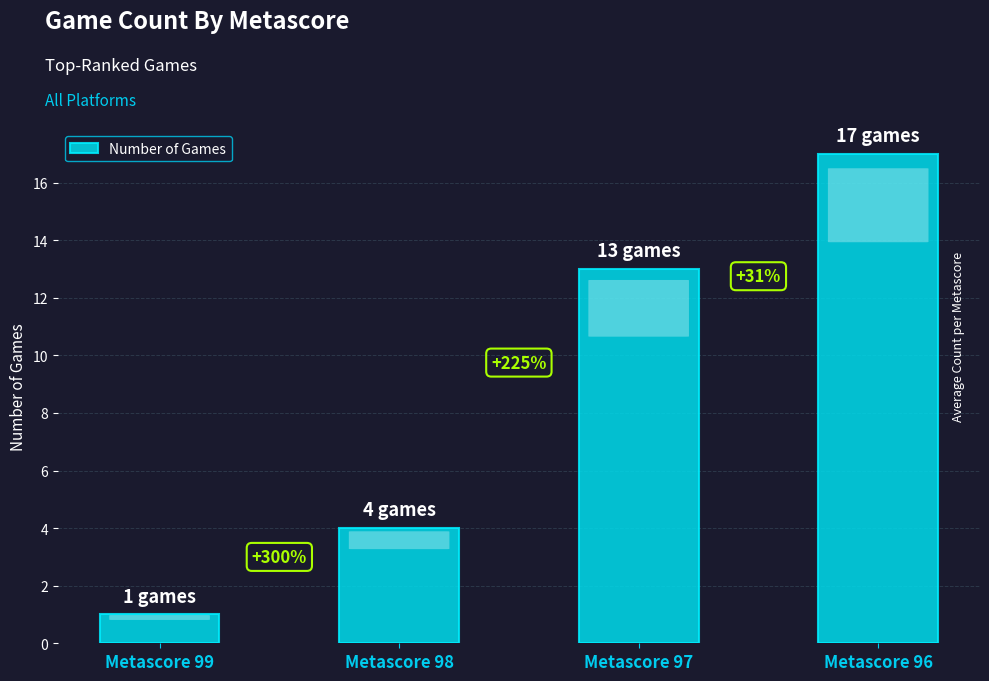

How many bars are there in total?

4